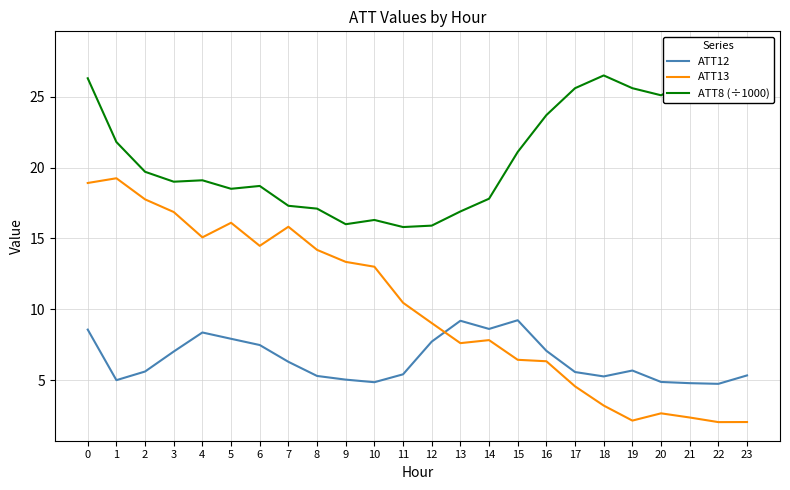

Which series has the largest total across all categories?

ATT8 (÷1000)